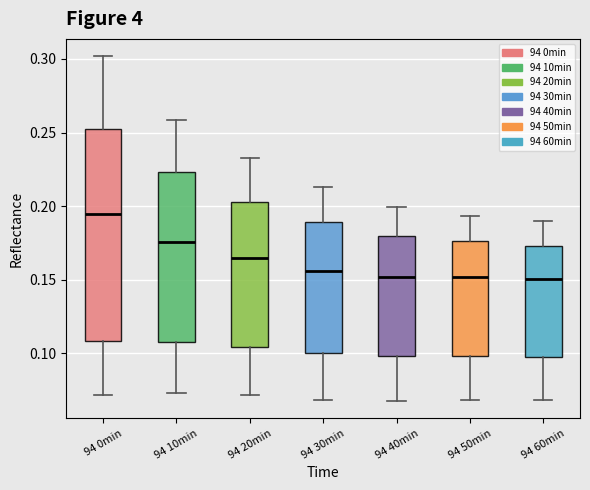

Reading left to right, transcribe this box plot: for each box, give where its median line is, the range the box spans, and where its two whiskers end, as read against the y-axis. The values are not printed on the chart, so give them approximately, as read against the axis.

94 0min: median 0.195, box 0.110 to 0.250, whiskers 0.070 to 0.300
94 10min: median 0.175, box 0.110 to 0.225, whiskers 0.075 to 0.260
94 20min: median 0.165, box 0.105 to 0.205, whiskers 0.070 to 0.235
94 30min: median 0.155, box 0.100 to 0.190, whiskers 0.070 to 0.215
94 40min: median 0.150, box 0.100 to 0.180, whiskers 0.070 to 0.200
94 50min: median 0.150, box 0.100 to 0.175, whiskers 0.070 to 0.195
94 60min: median 0.150, box 0.100 to 0.175, whiskers 0.070 to 0.190